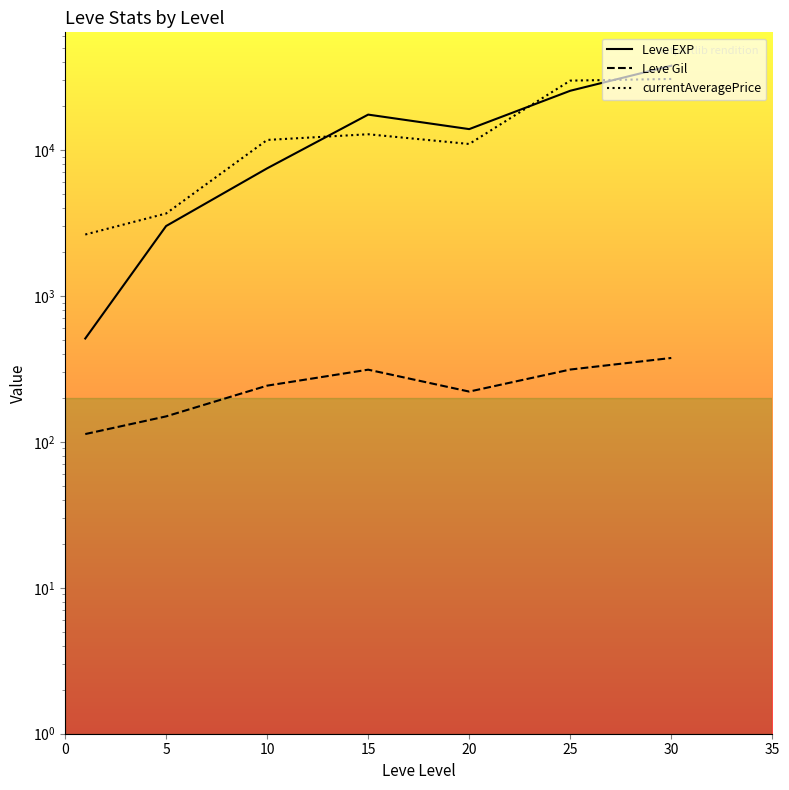

How many data points in Leve Gil are above 242?

4